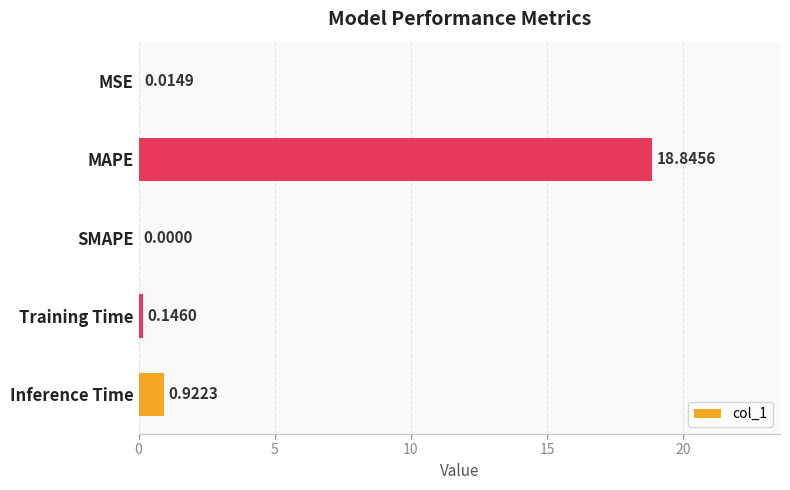

Are the bars horizontal?

Yes